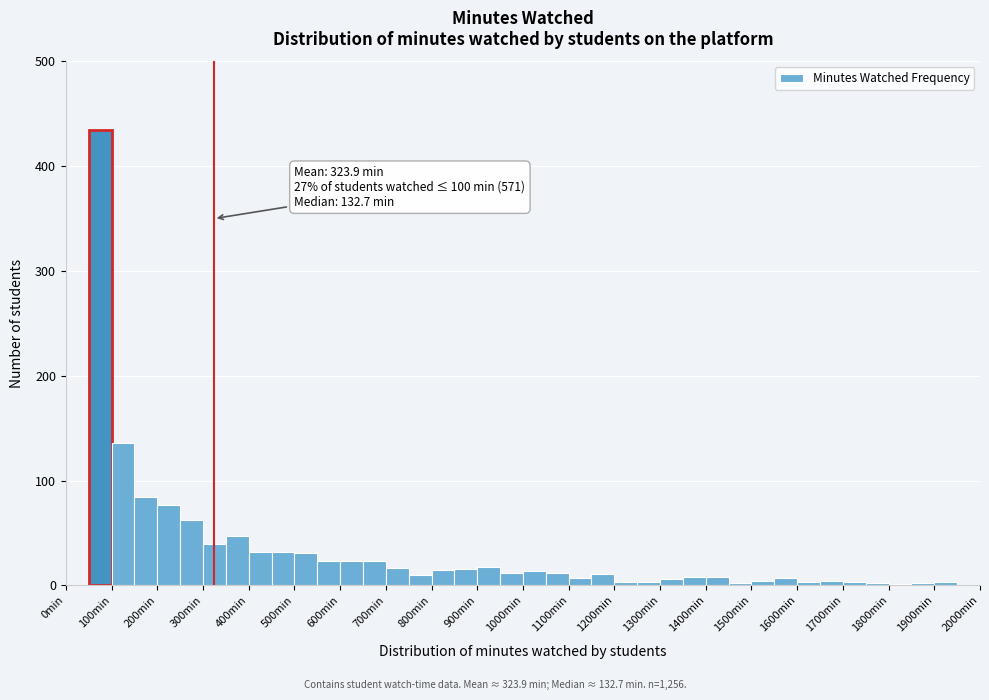

Over which range of the x-axis is the bar tallest?

50 to 100